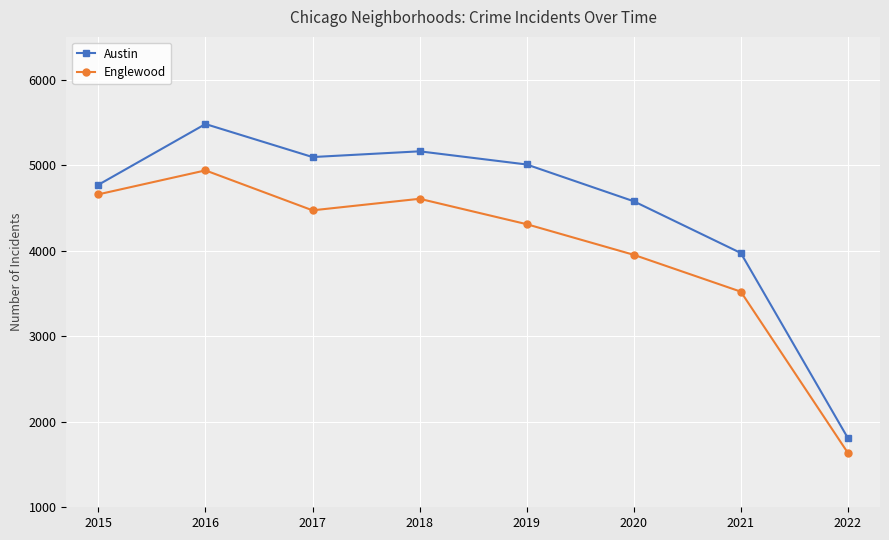

What is the value of the Austin point at the 5th from the left?

5008